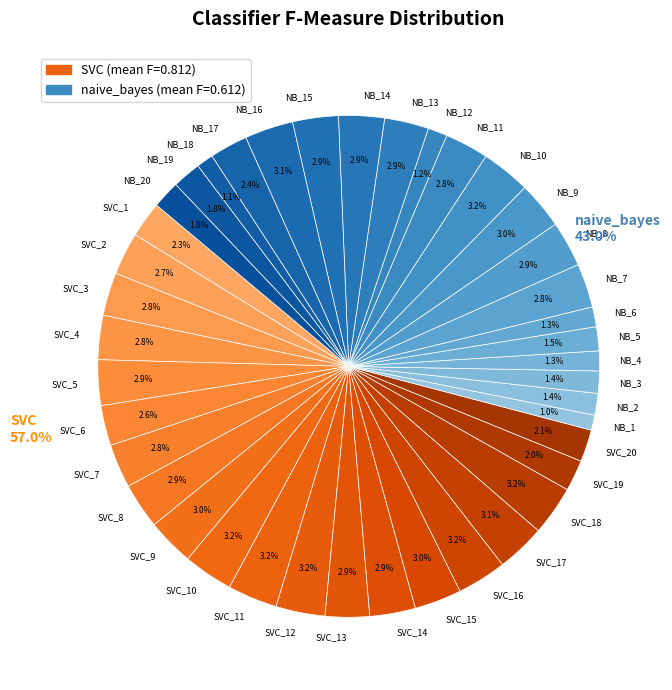

Does 9 represent more than half of the total?

No